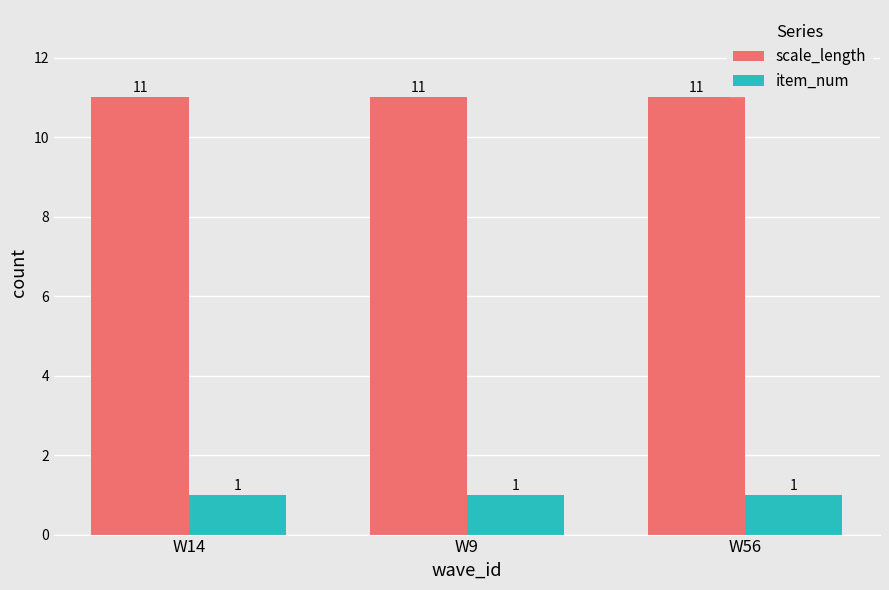

Reading left to right, extract all data points from this chart.

scale_length: W14=11	W9=11	W56=11
item_num: W14=1	W9=1	W56=1